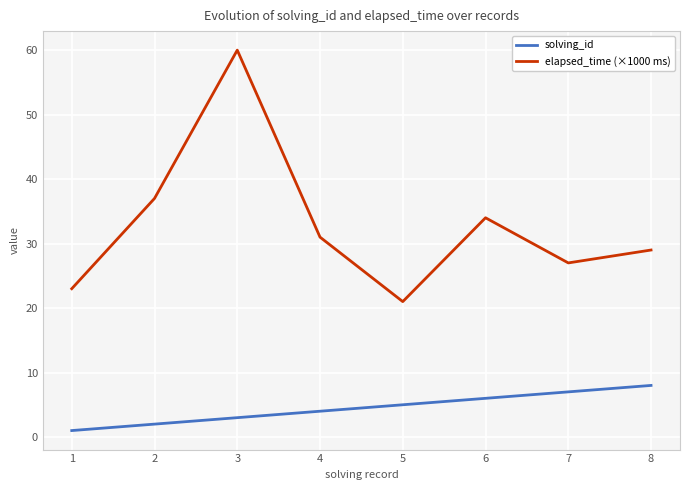

True or false: solving_id and elapsed_time (×1000 ms) cross at least once.

False